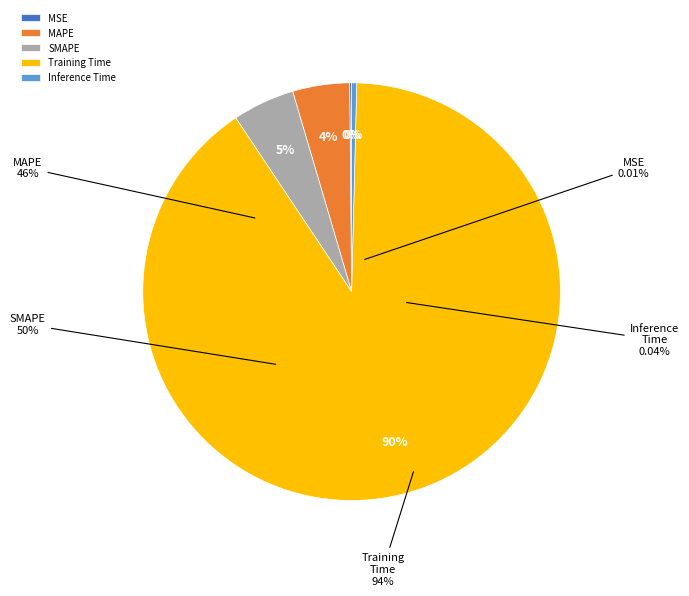

Between Inference Time and MSE, which is larger?

Inference Time